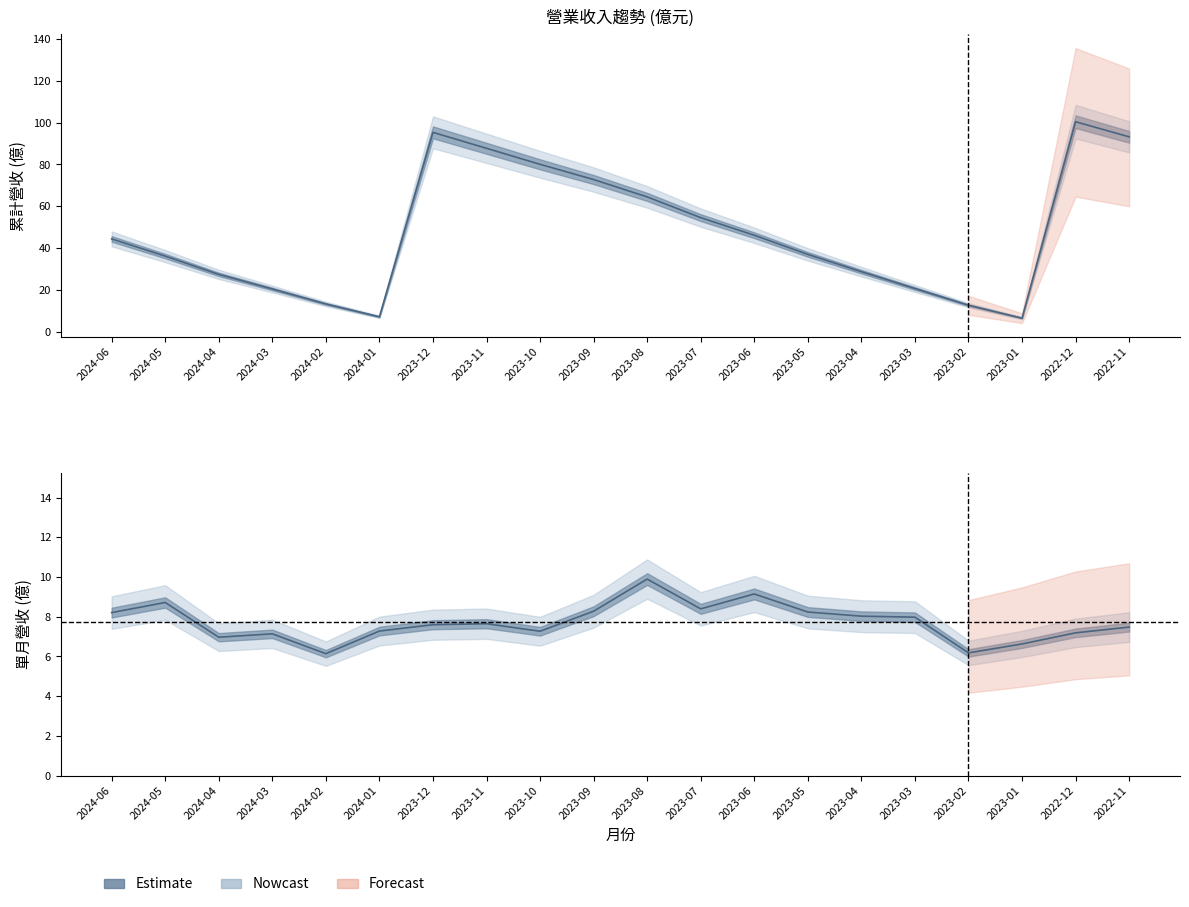

Is it true that 單月營收 equals 13.2 at 2023-09?

False